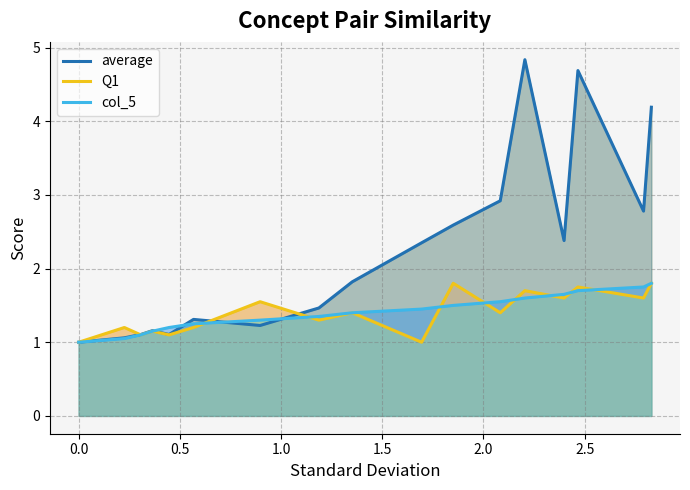

Which series has the largest range (max minus min)?

average